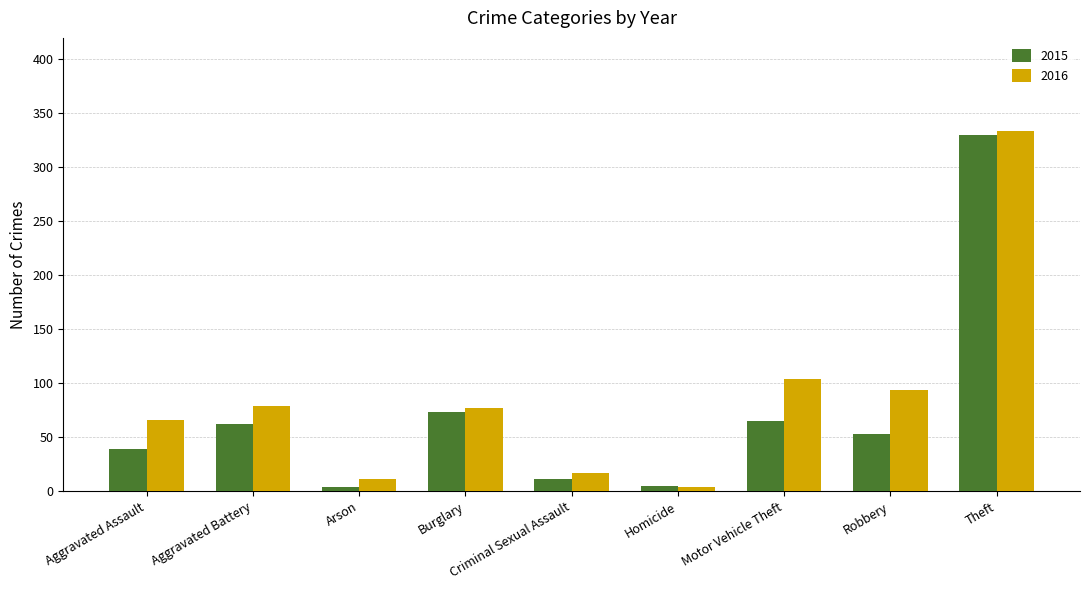

At which category is the sum across all series the highest?

Theft